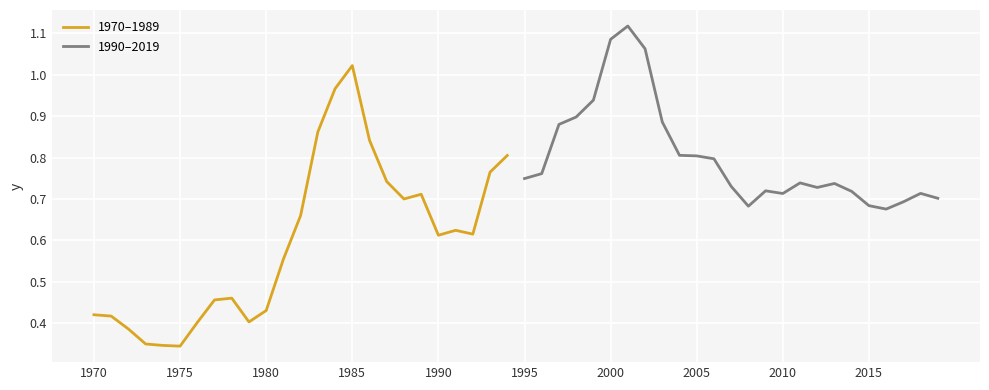

At which label does 1970–1989 reach its peak?

1985